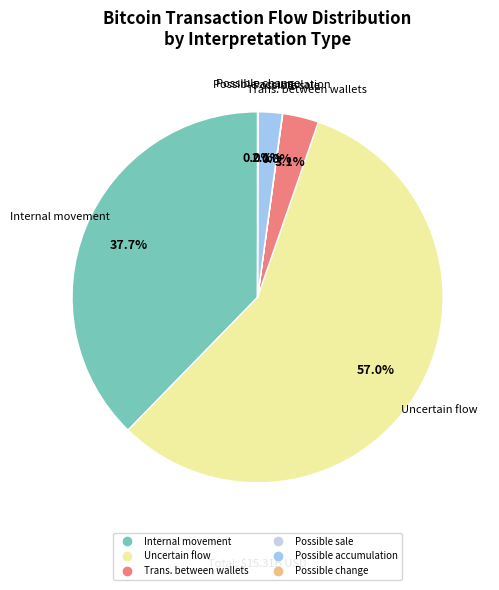

Does any single category account for the majority?

Yes